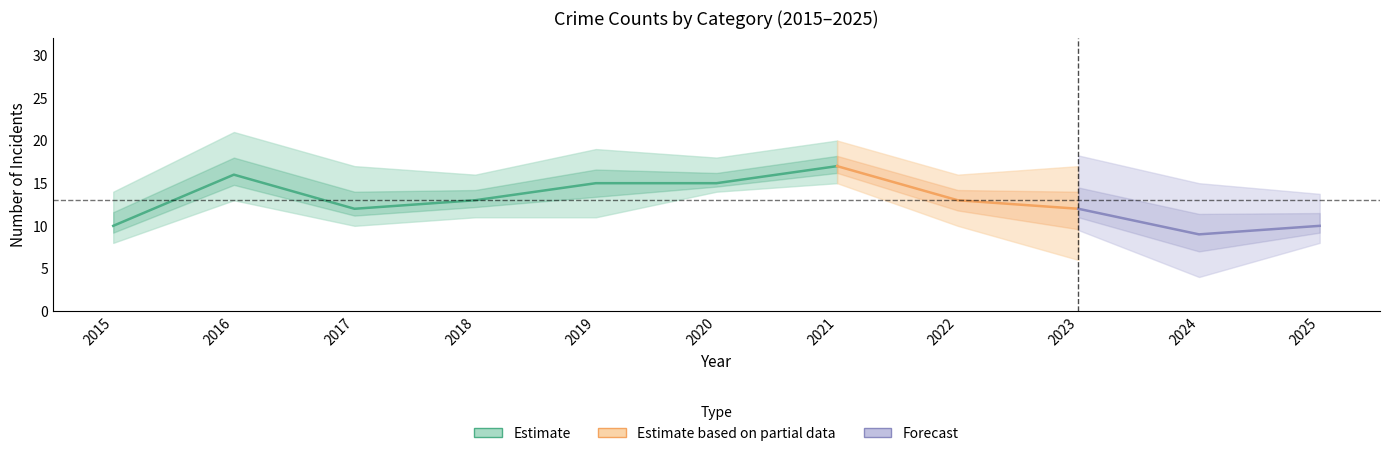

True or false: Total has a value of 34 at 2021.

False